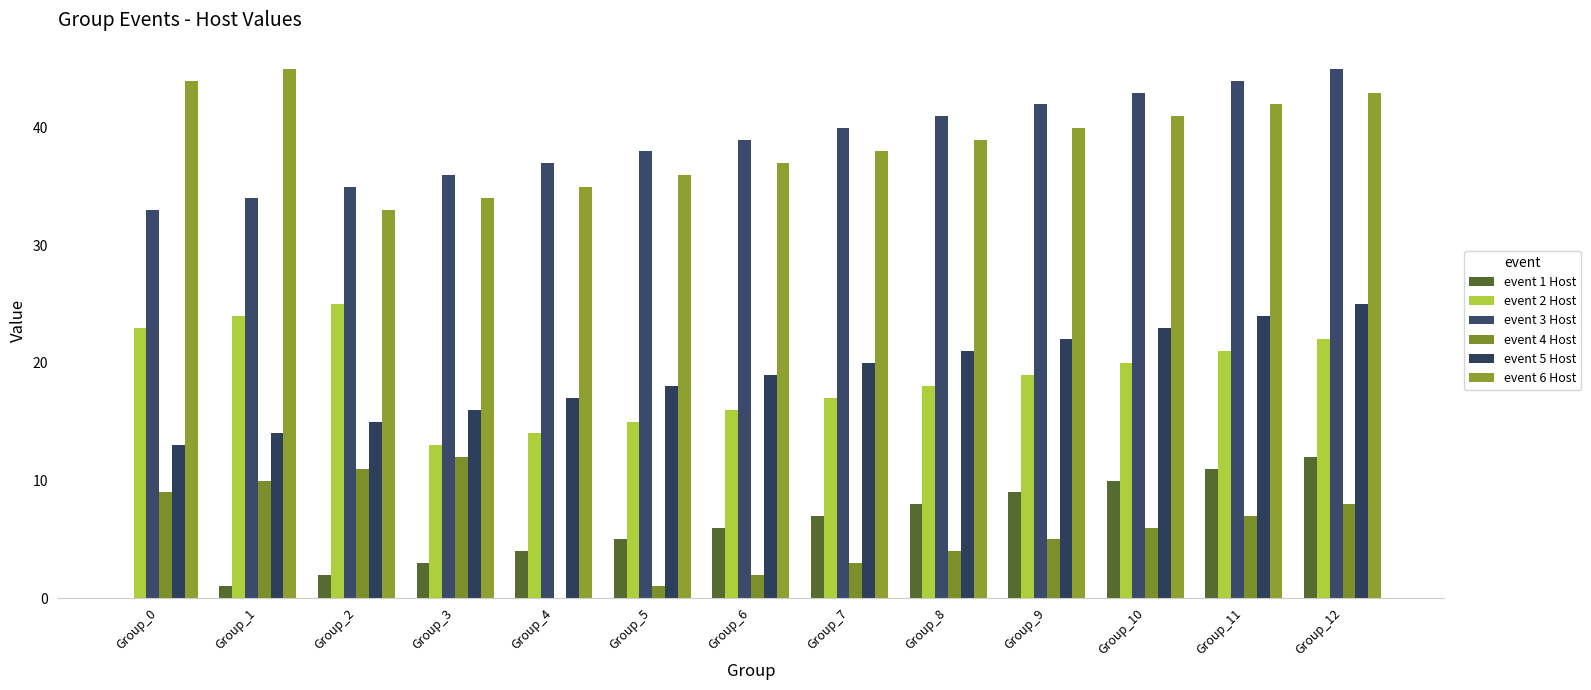

Reading right to left, what are all the values shown in this chart?

event 1 Host: Group_12=12	Group_11=11	Group_10=10	Group_9=9	Group_8=8	Group_7=7	Group_6=6	Group_5=5	Group_4=4	Group_3=3	Group_2=2	Group_1=1	Group_0=0
event 2 Host: Group_12=22	Group_11=21	Group_10=20	Group_9=19	Group_8=18	Group_7=17	Group_6=16	Group_5=15	Group_4=14	Group_3=13	Group_2=25	Group_1=24	Group_0=23
event 3 Host: Group_12=45	Group_11=44	Group_10=43	Group_9=42	Group_8=41	Group_7=40	Group_6=39	Group_5=38	Group_4=37	Group_3=36	Group_2=35	Group_1=34	Group_0=33
event 4 Host: Group_12=8	Group_11=7	Group_10=6	Group_9=5	Group_8=4	Group_7=3	Group_6=2	Group_5=1	Group_4=0	Group_3=12	Group_2=11	Group_1=10	Group_0=9
event 5 Host: Group_12=25	Group_11=24	Group_10=23	Group_9=22	Group_8=21	Group_7=20	Group_6=19	Group_5=18	Group_4=17	Group_3=16	Group_2=15	Group_1=14	Group_0=13
event 6 Host: Group_12=43	Group_11=42	Group_10=41	Group_9=40	Group_8=39	Group_7=38	Group_6=37	Group_5=36	Group_4=35	Group_3=34	Group_2=33	Group_1=45	Group_0=44